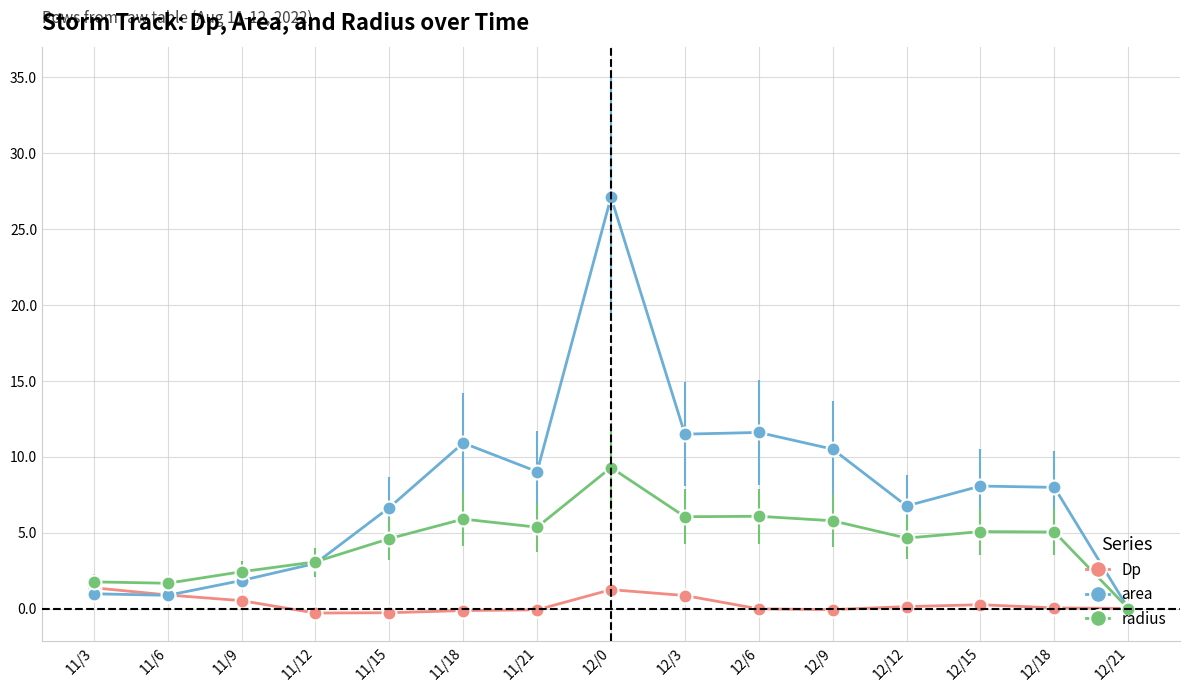

Is the value of radius at 12/12 greater than the value of Dp at 12/3?

Yes